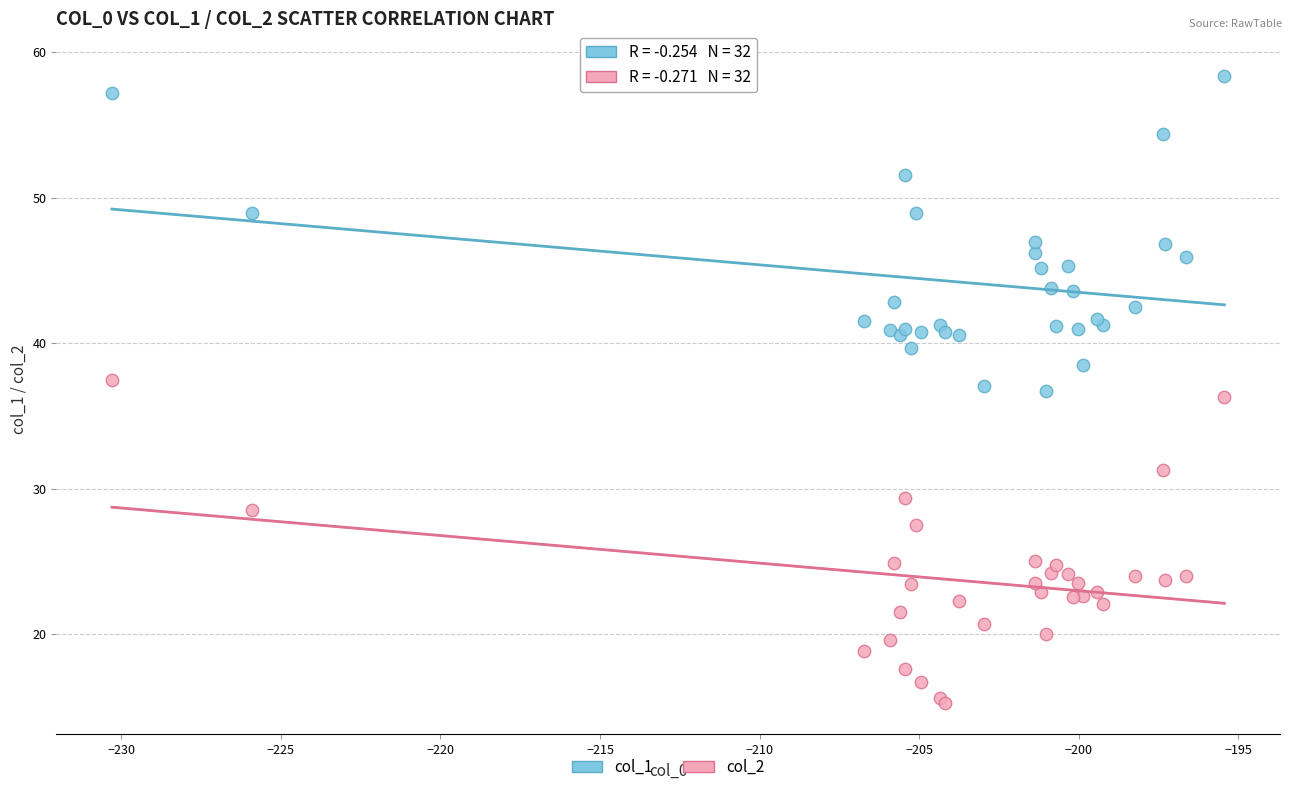

What is the X range (max minus min) for the scatter plot?

34.9